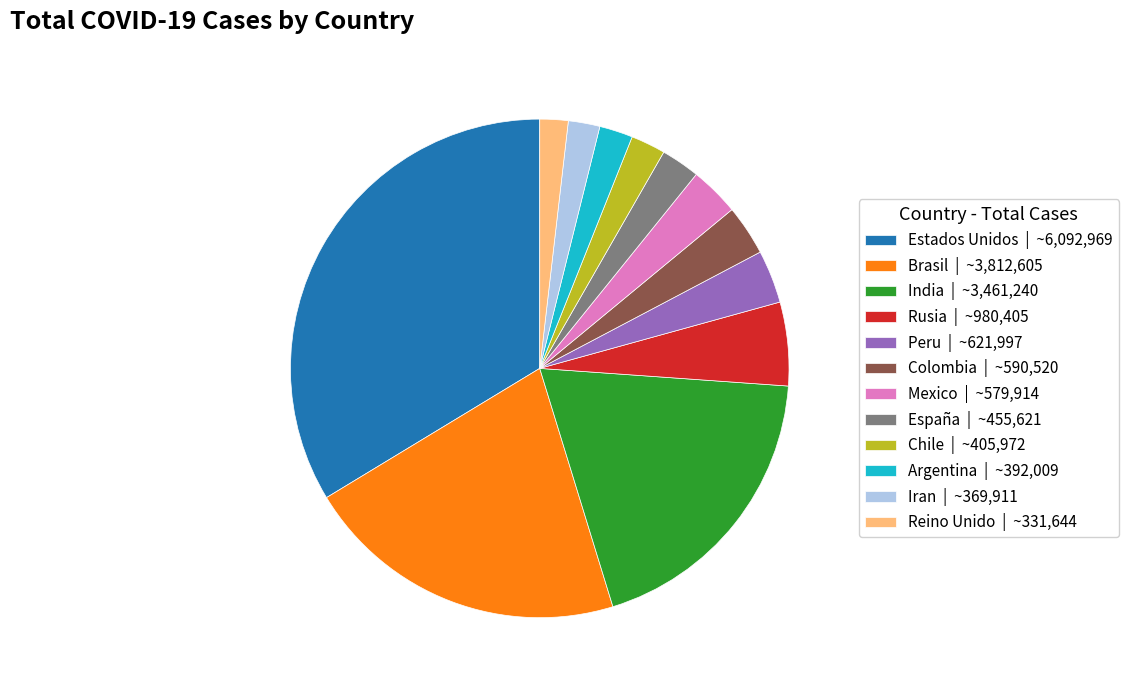

Is Estados Unidos the majority of the pie?

No